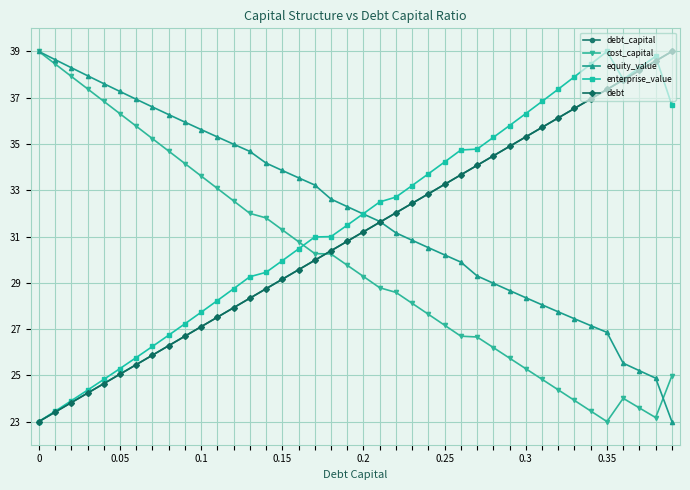

True or false: equity_value has more than 1 interior local peaks.

False